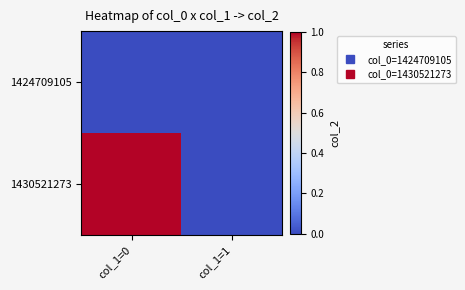

List the series in order of their overall mean, lowest first.

1424709105, 1430521273